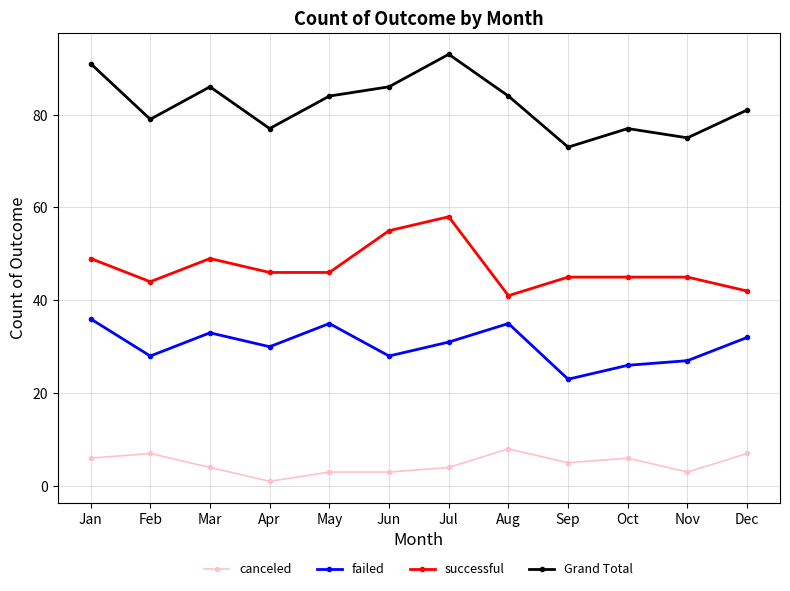

True or false: successful has more than 1 points higher than both neighbors.

True